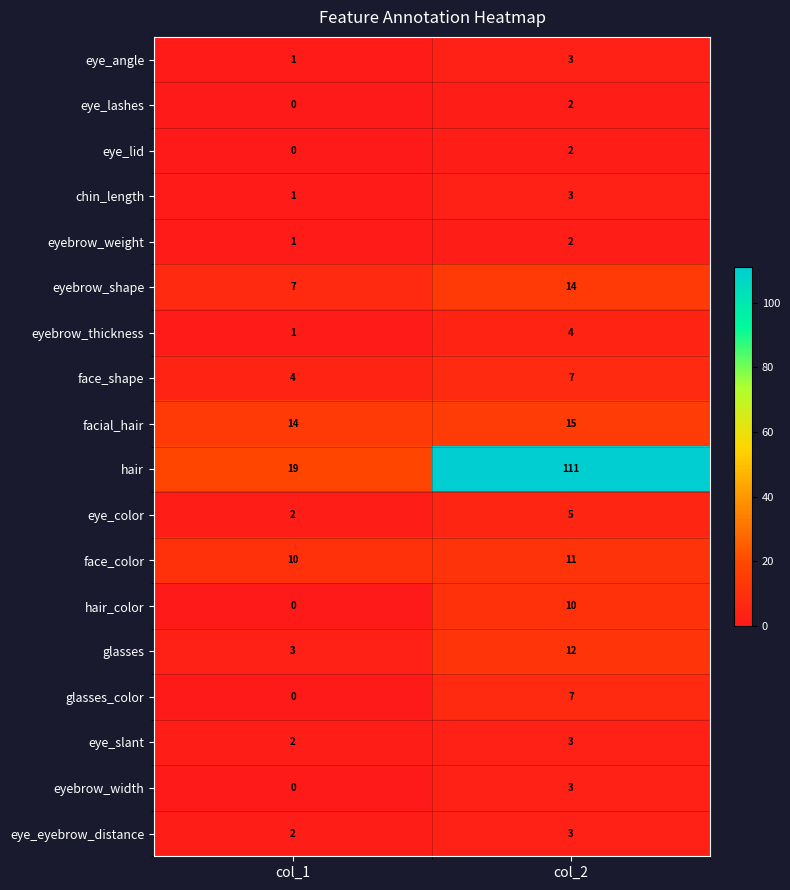

List the labels in order of face_color value, smallest first.

col_1, col_2